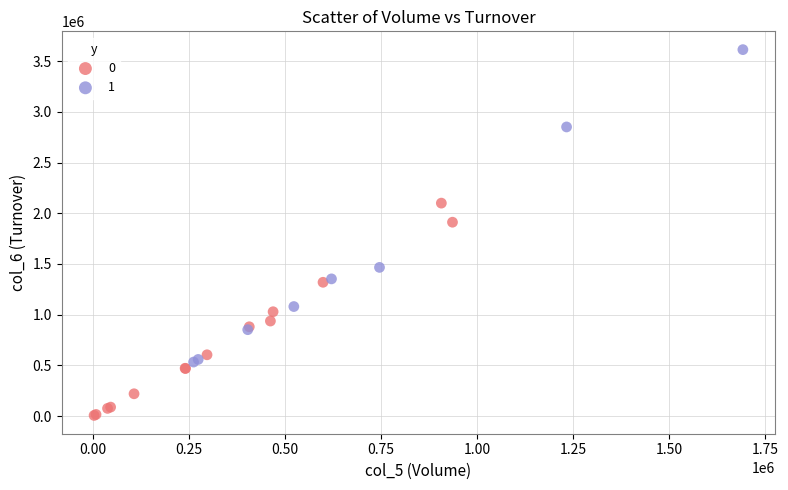

Which series has the largest Y range (max minus min)?

1